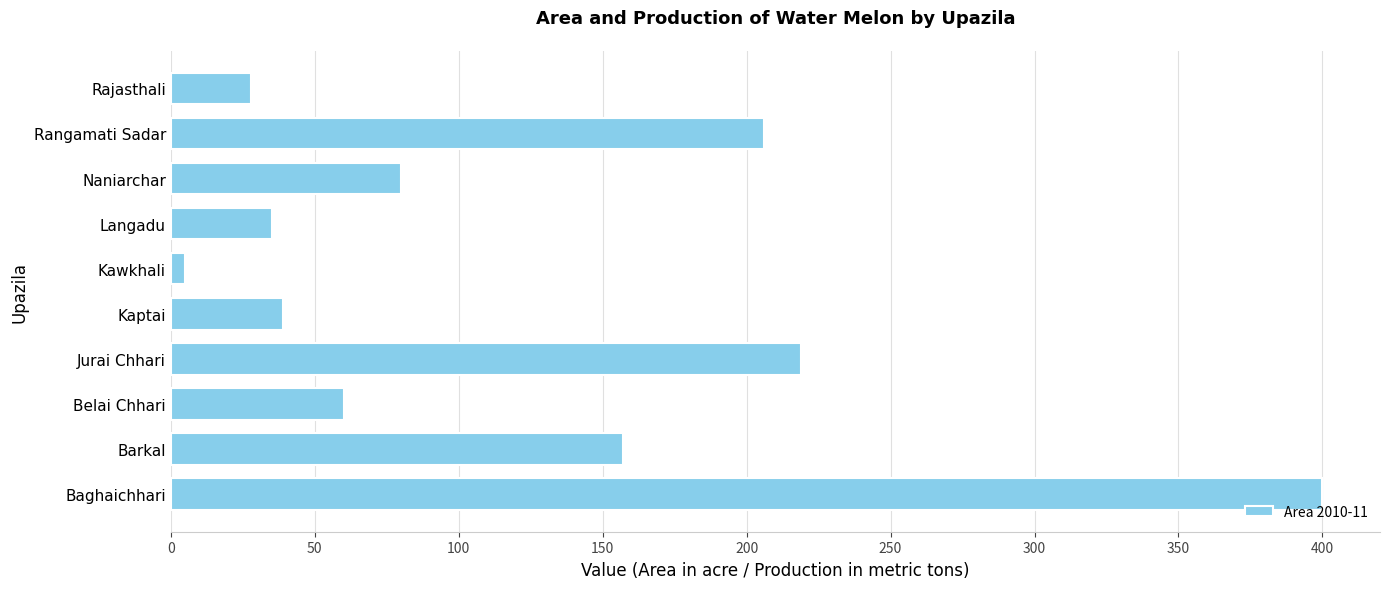

List the labels in order of value, smallest first.

Kawkhali, Rajasthali, Langadu, Kaptai, Belai Chhari, Naniarchar, Barkal, Rangamati Sadar, Jurai Chhari, Baghaichhari